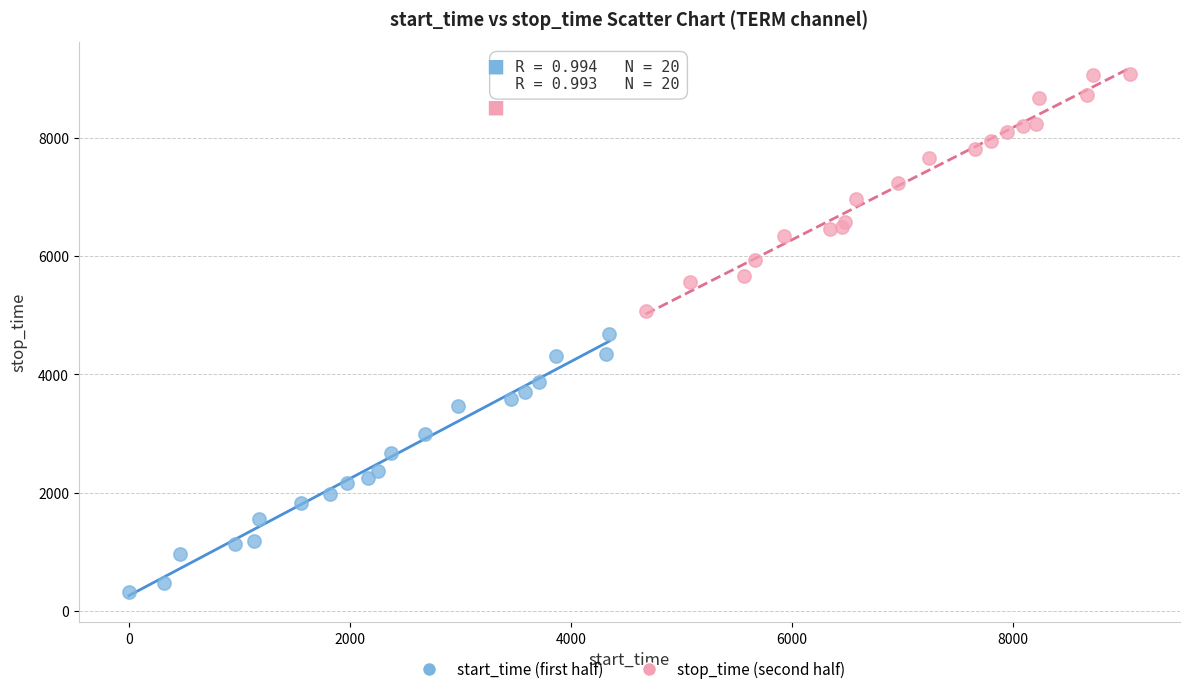

Which series contains the lowest Y value?

start_time (first half)